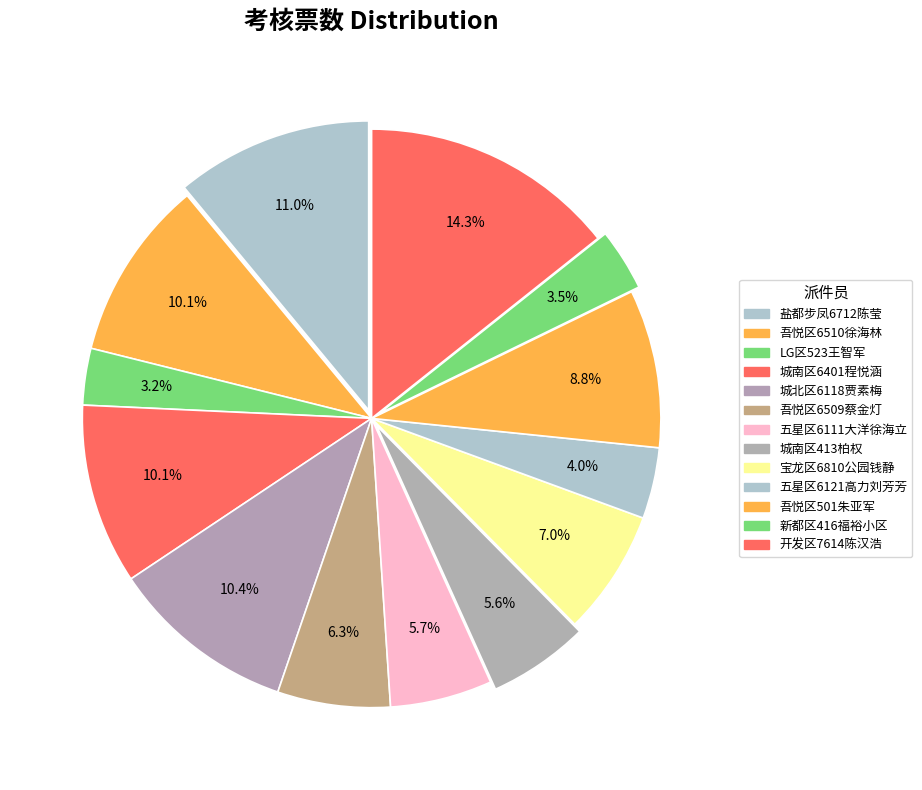

Which slice is the largest?

开发区7614陈汉浩